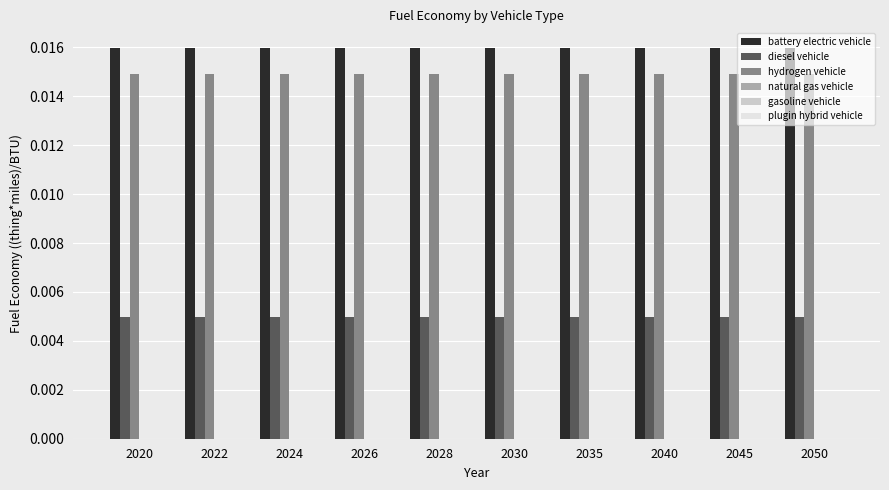

At how many categories does at least one series exceed 0?

10